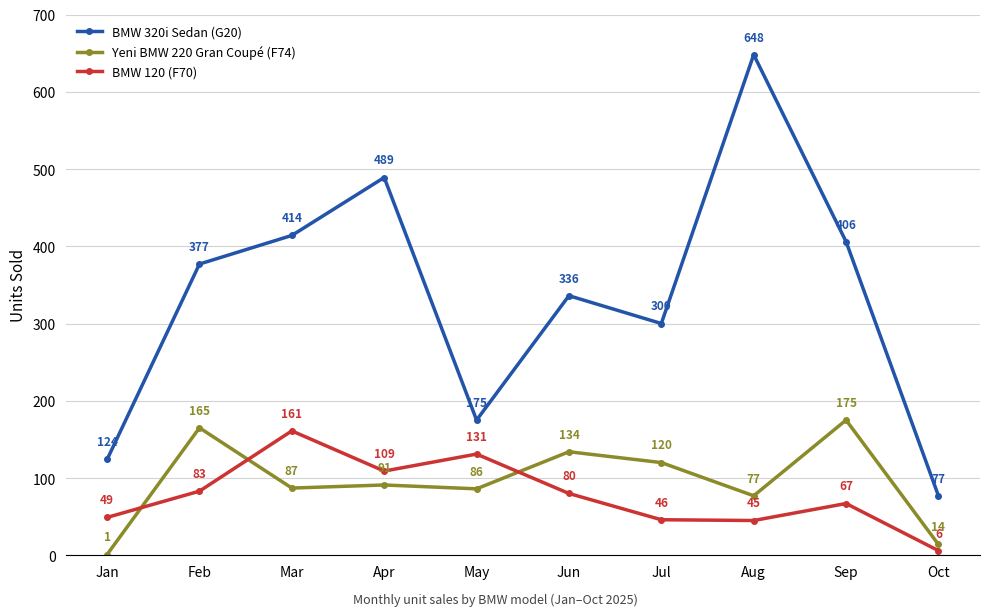

At which category does BMW 120 (F70) reach its first local valley?

Apr